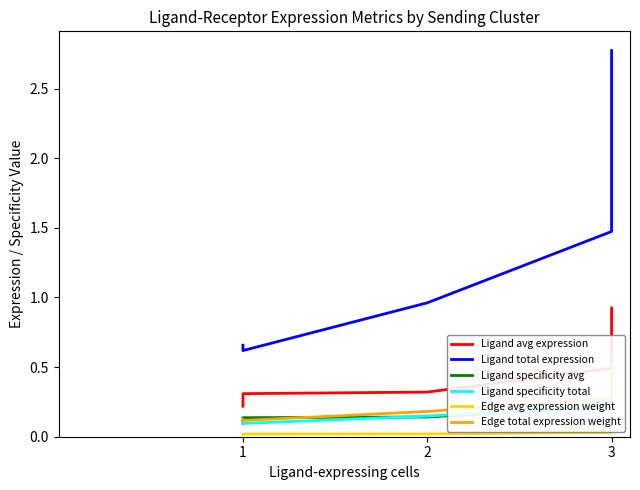

Where is Ligand specificity avg nearest to the value 0?

1